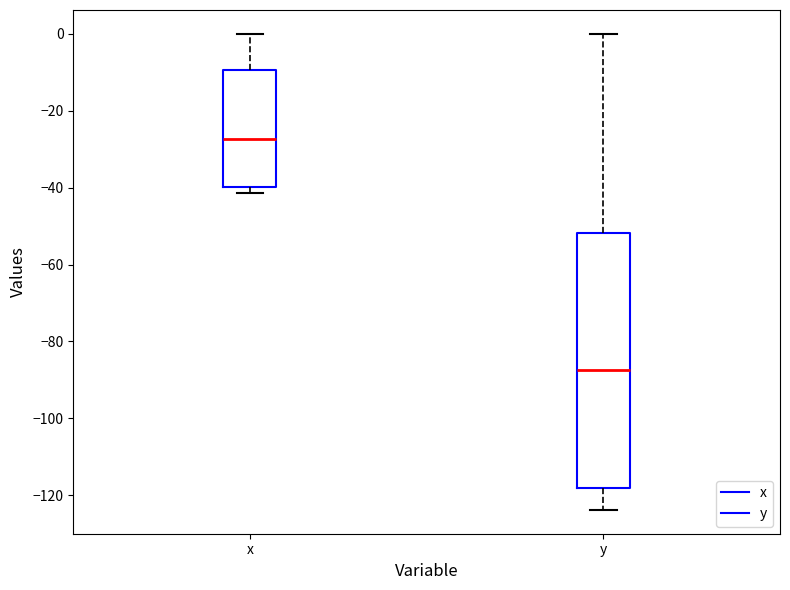

Comparing the boxes themselves (not the whiskers), which one is the tallest?

y